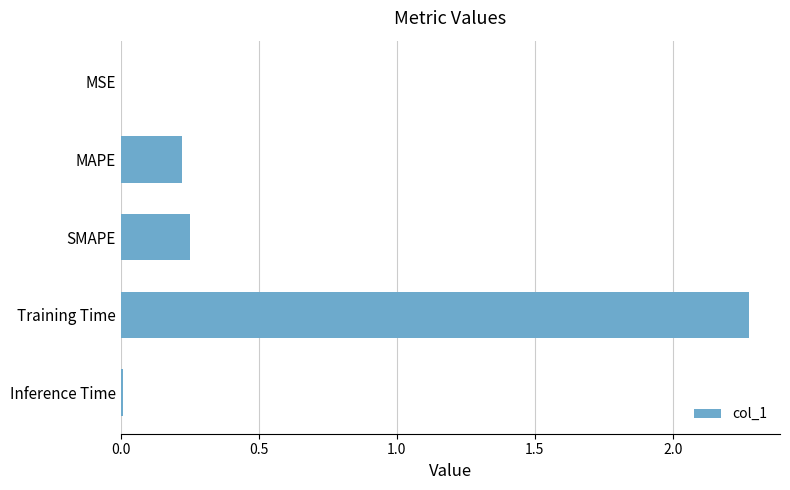

What is the sum of all values?

2.8